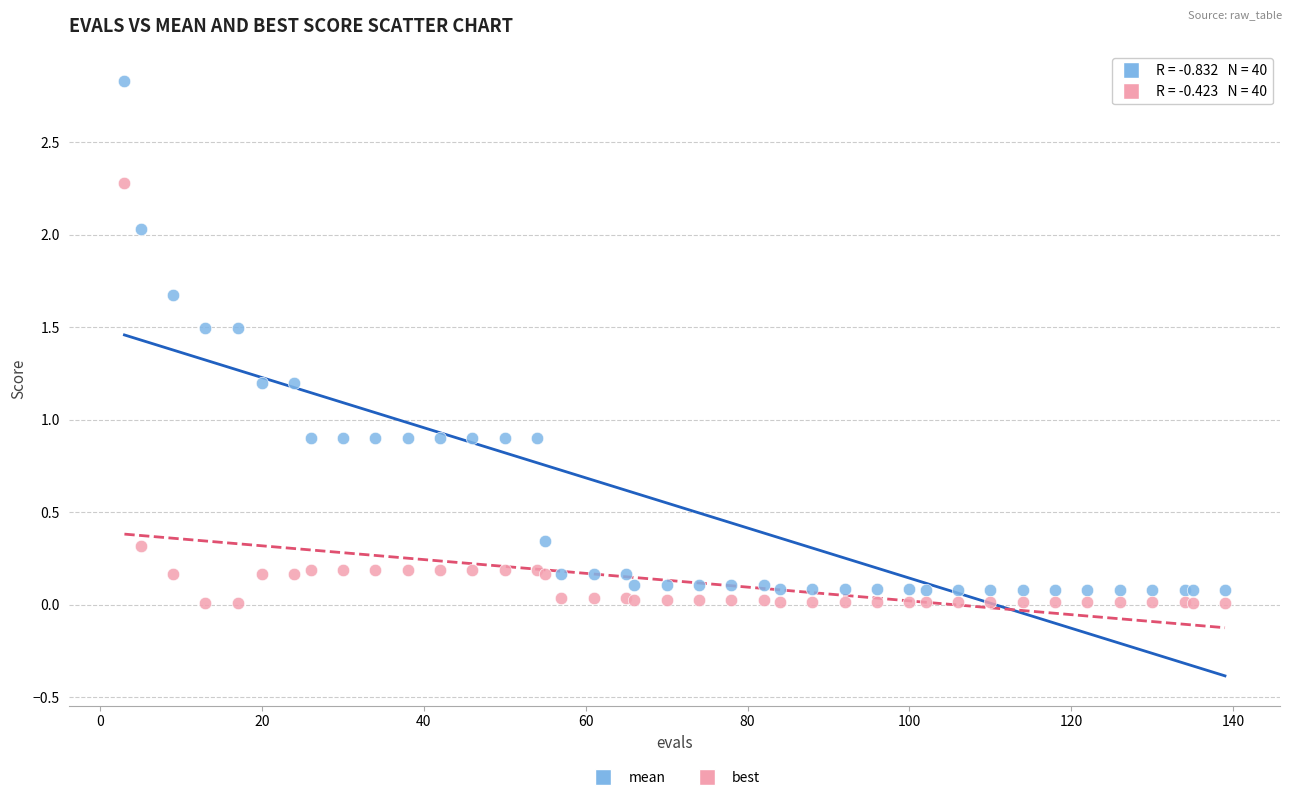

Which series contains the highest Y value?

mean